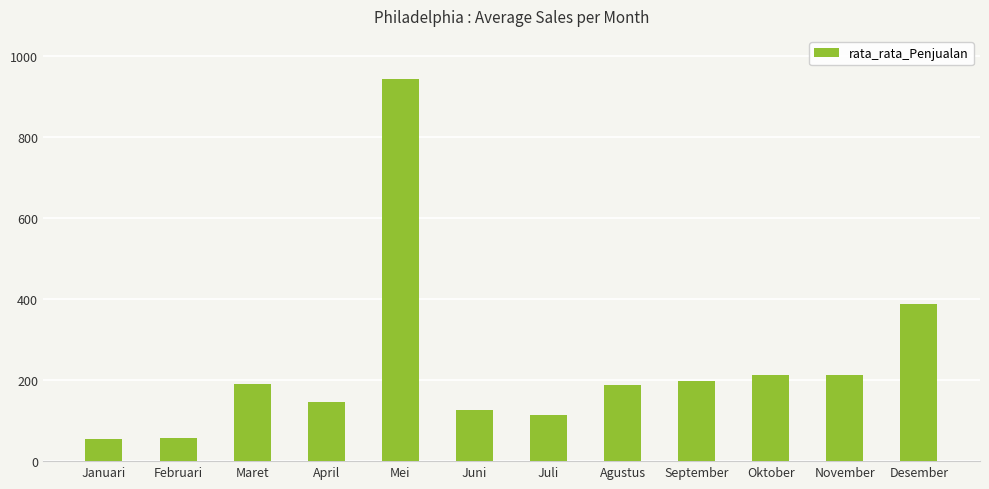

What is the difference between the maximum and minimum values?

887.8